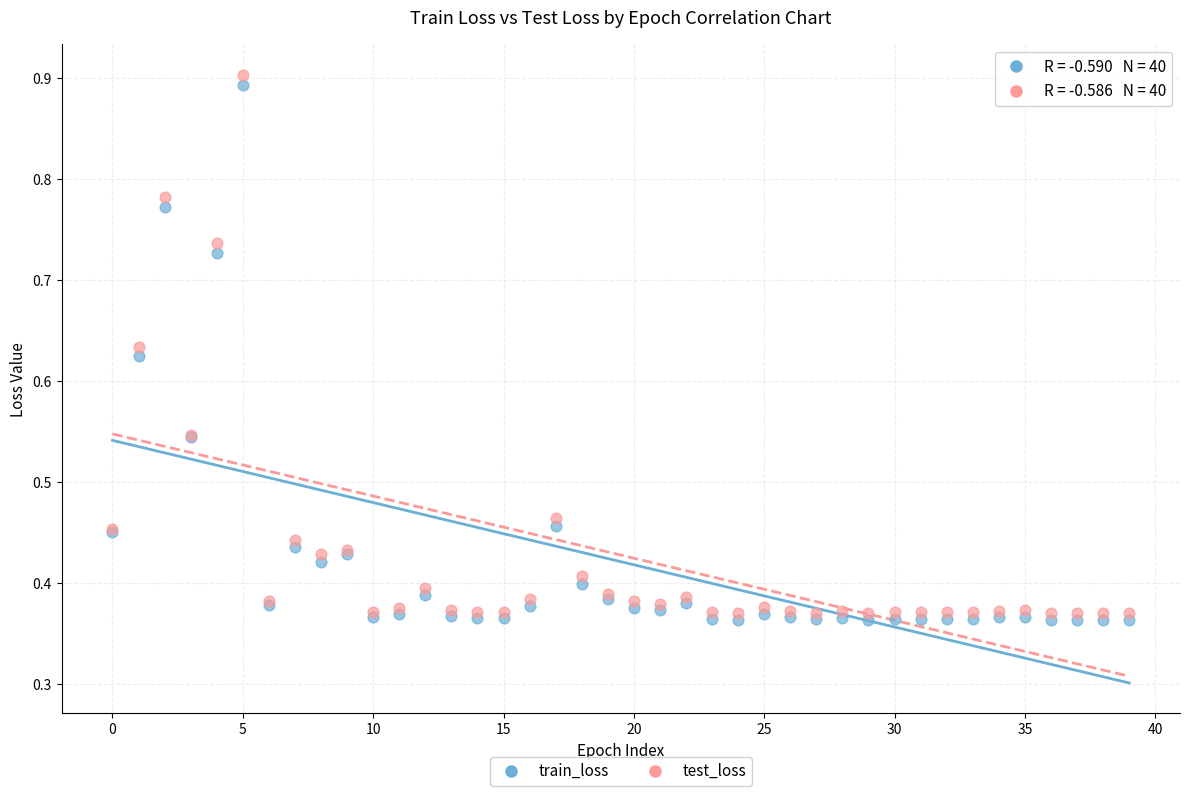

What are all the series names shown in the legend?

train_loss, test_loss